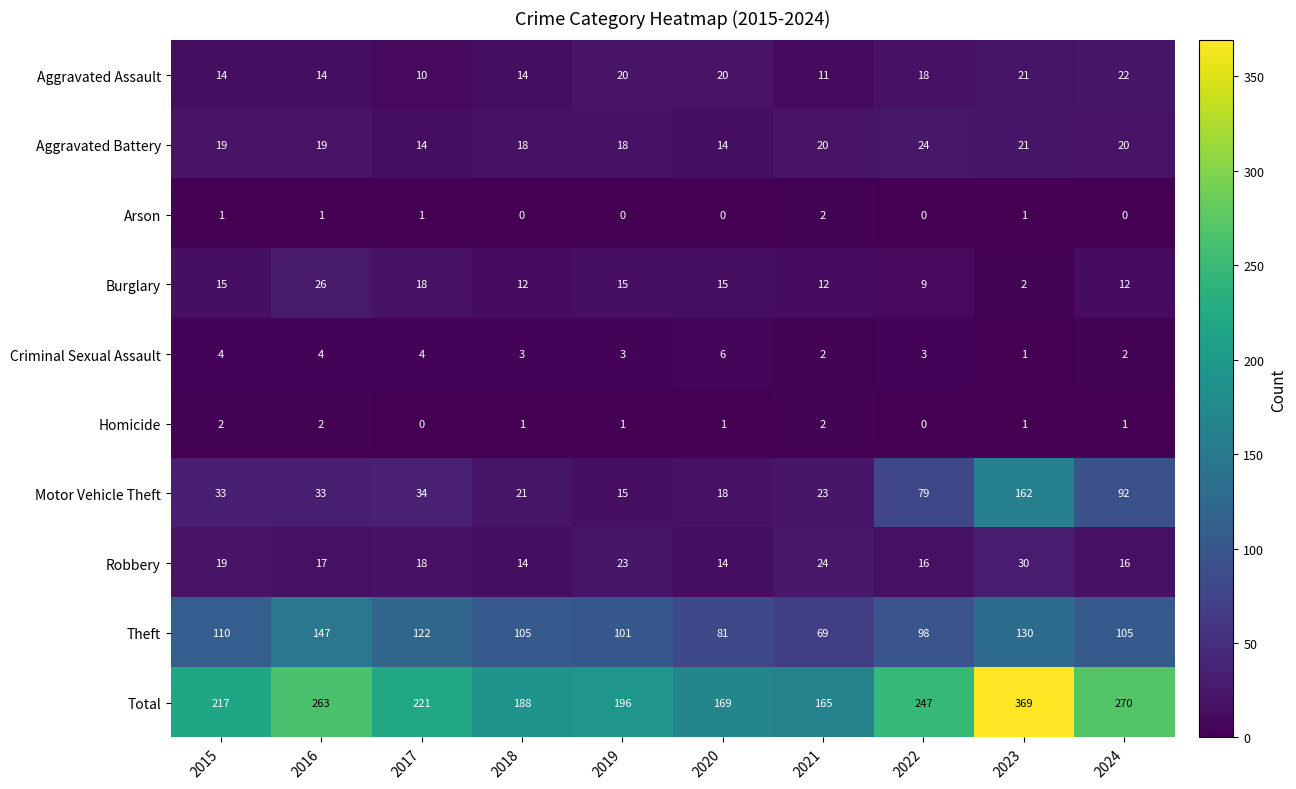

List the labels in order of Total value, smallest first.

2021, 2020, 2018, 2019, 2015, 2017, 2022, 2016, 2024, 2023